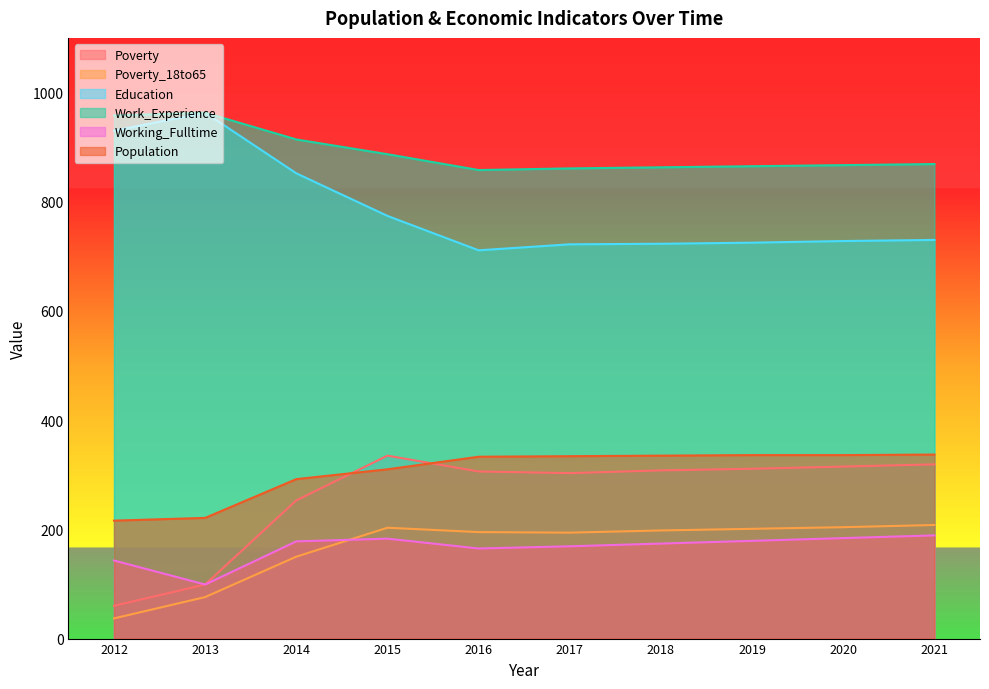

Reading right to left, what are all the values shown in this chart?

Poverty: 2021=319	2020=315	2019=311	2018=308	2017=303	2016=306	2015=335	2014=253	2013=99	2012=60
Poverty_18to65: 2021=208	2020=204	2019=201	2018=198	2017=194	2016=195	2015=203	2014=150	2013=76	2012=37
Education: 2021=730	2020=728	2019=725	2018=723	2017=722	2016=711	2015=774	2014=852	2013=963	2012=930
Work_Experience: 2021=869	2020=867	2019=865	2018=863	2017=861	2016=858	2015=887	2014=914	2013=963	2012=958
Working_Fulltime: 2021=189	2020=184	2019=179	2018=174	2017=169	2016=165	2015=183	2014=178	2013=99	2012=143
Population: 2021=337	2020=336	2019=336	2018=335	2017=334	2016=333	2015=310	2014=292	2013=221	2012=216